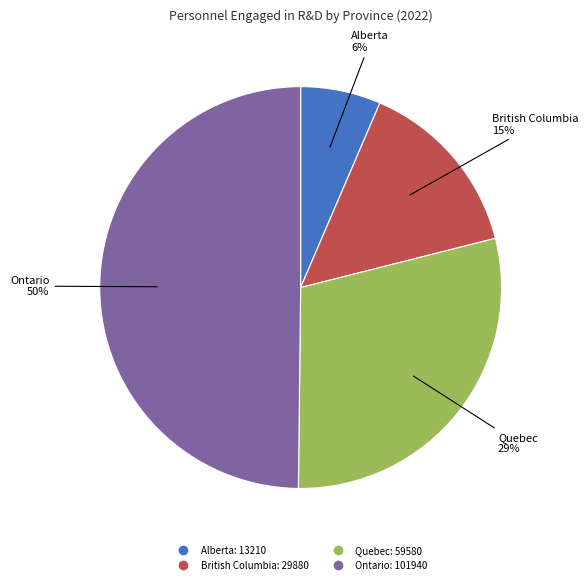

Approximately how many times larger is the value at Quebec compared to Ontario?

0.6